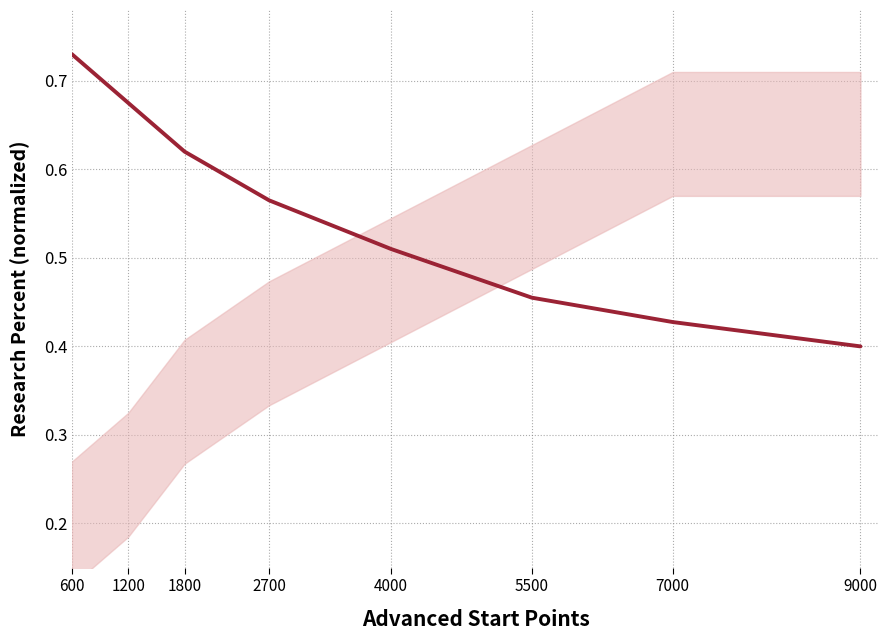

Rank the categories by value from highest to lowest.

600, 1200, 1800, 2700, 4000, 5500, 7000, 9000